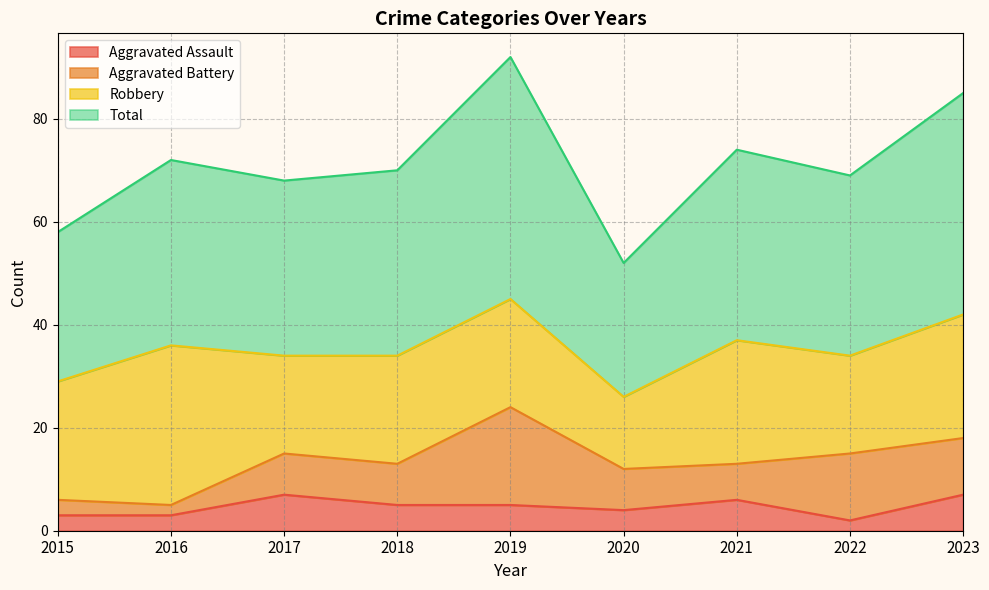

Count the number of categories in the chart.

9